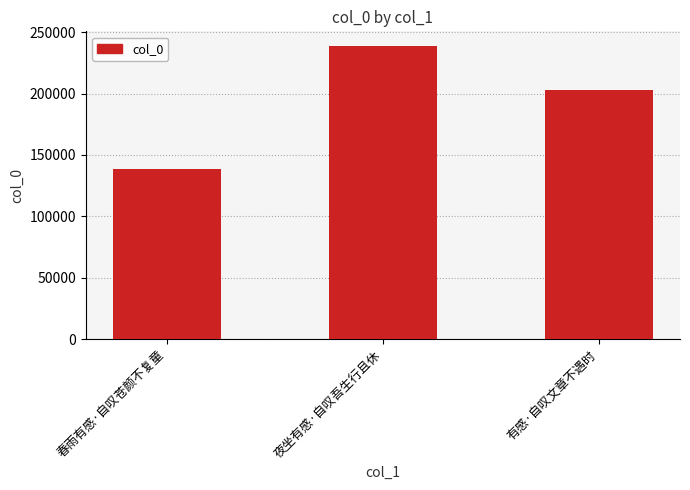

What is the average value?

193252